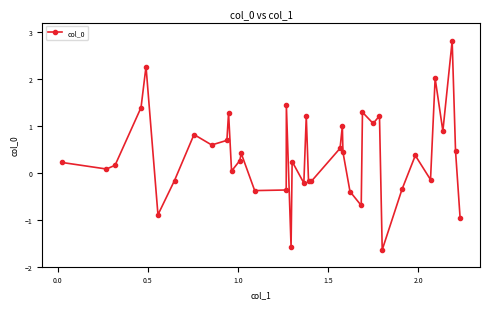

How many values are below 0?

14